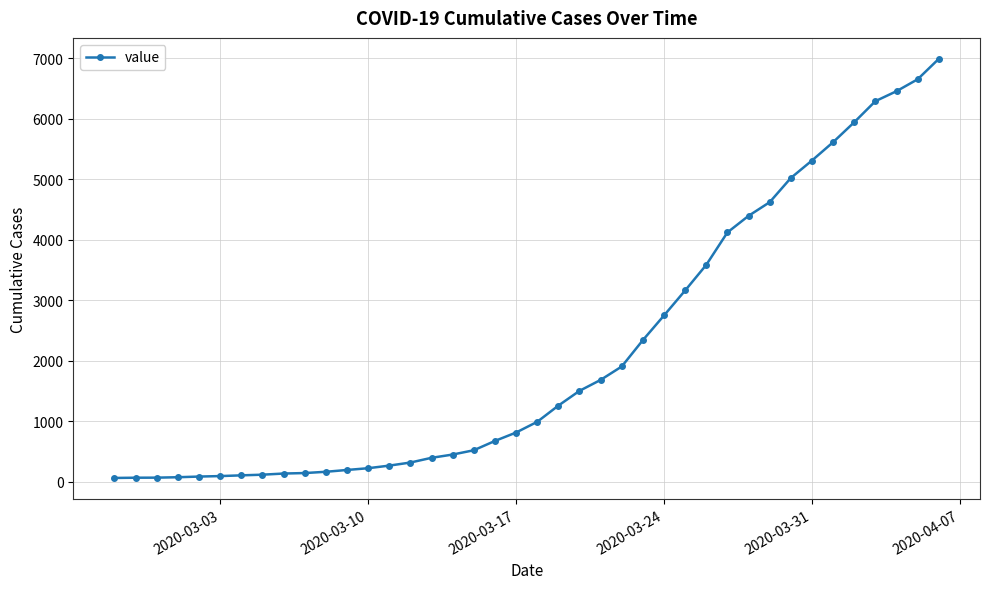

What is the difference between the maximum and minimum values?

6930